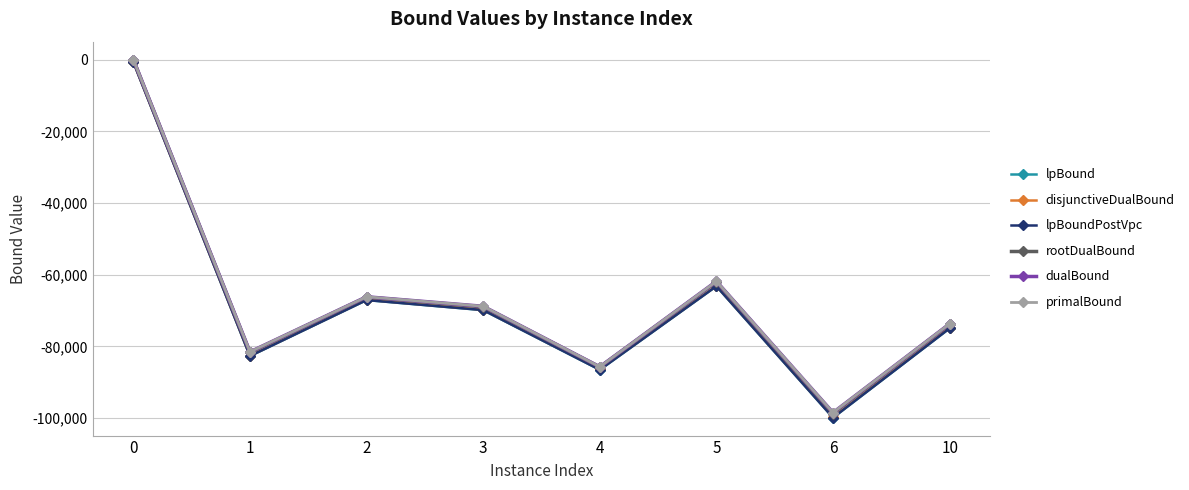

What is the difference between the maximum and second lowest values in the lpBoundPostVpc series?

85901.0